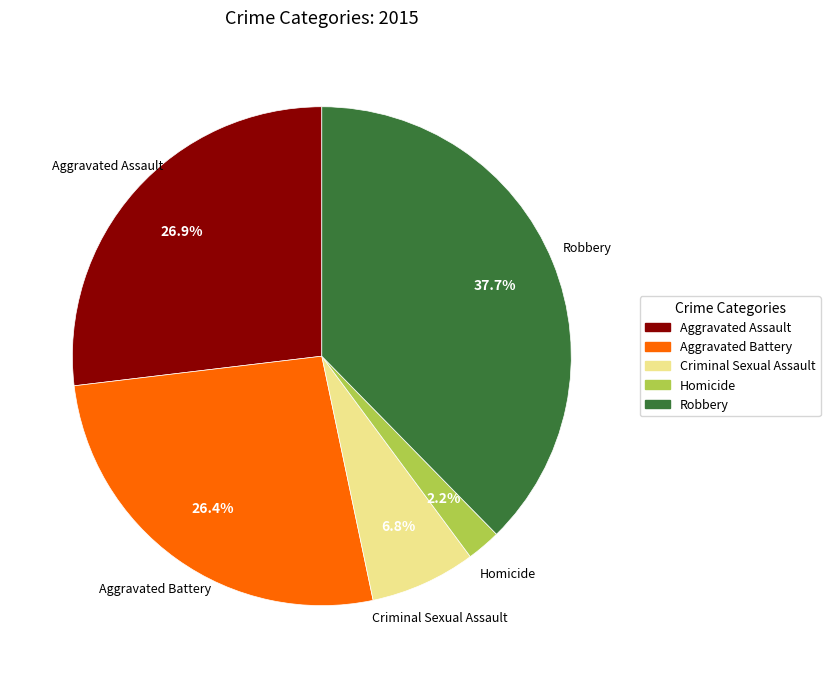

Which has a higher value, Aggravated Assault or Homicide?

Aggravated Assault